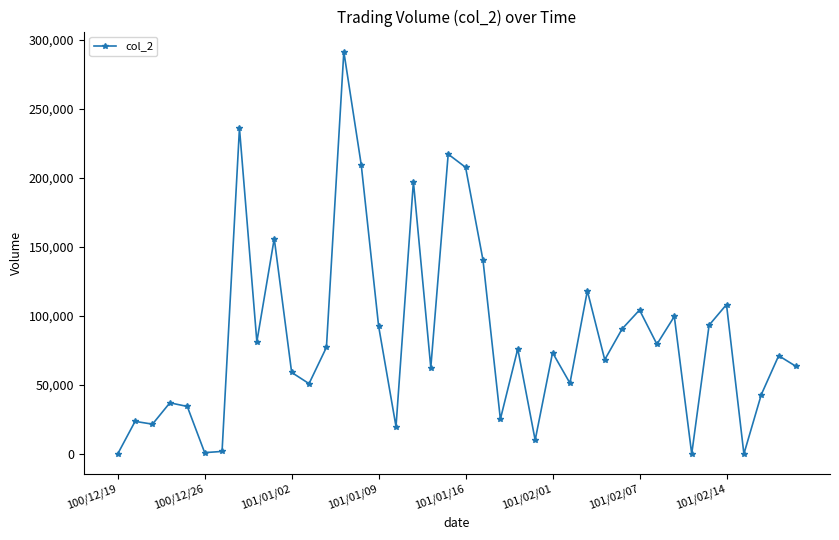

How many lines are shown in the chart?

1